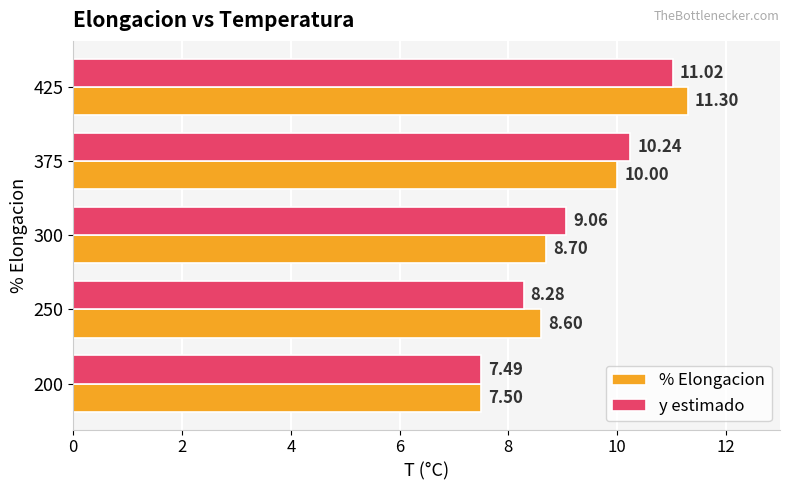

At which category is the sum across all series the highest?

425